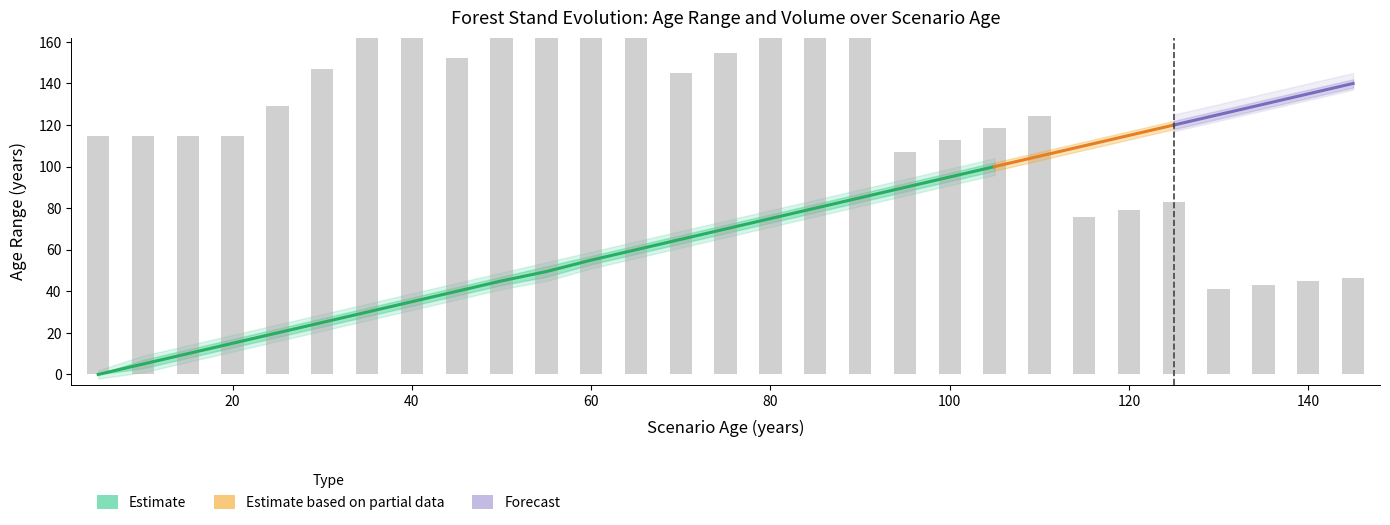

Is it true that Edad_minima equals 32 at 60?

False